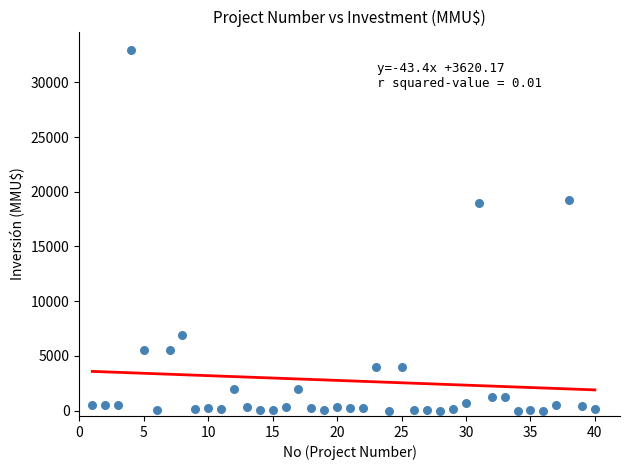

What is the range of X values (max minus min)?

39